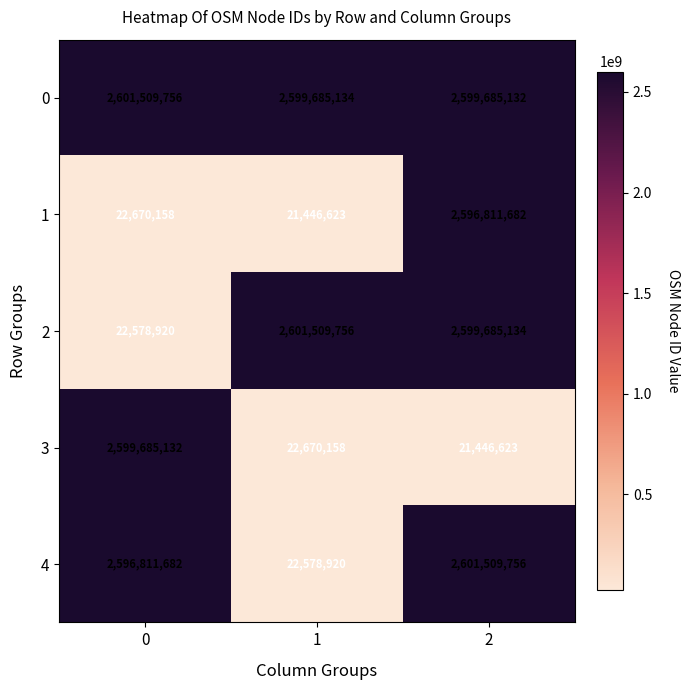

What is the greatest value displayed?

2601509756